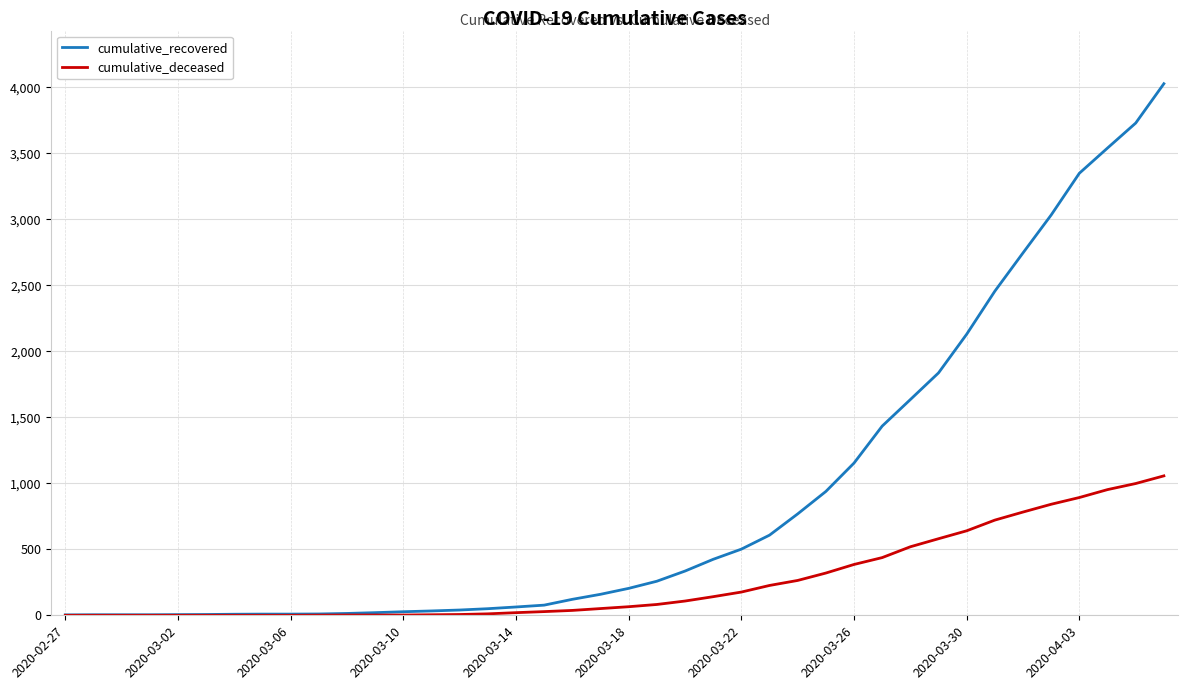

What is the lowest value of the cumulative_recovered series?

3